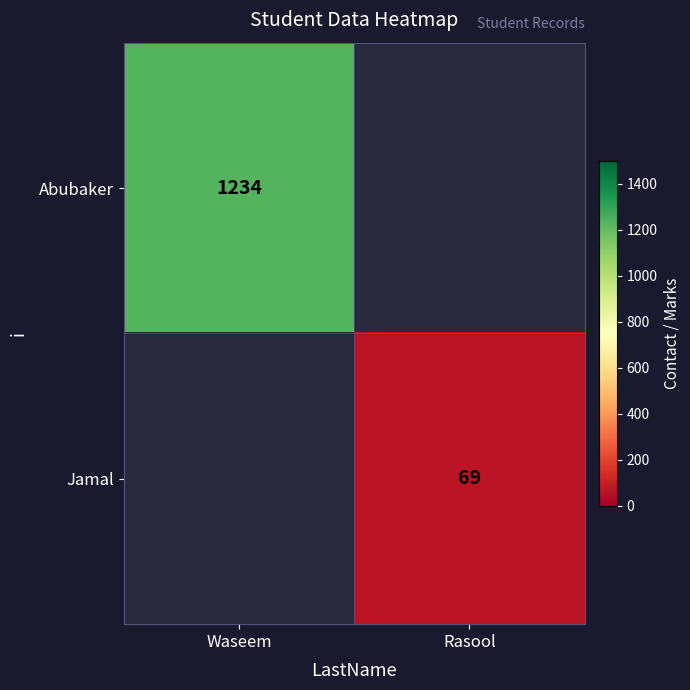

How many categories are shown in the chart?

2